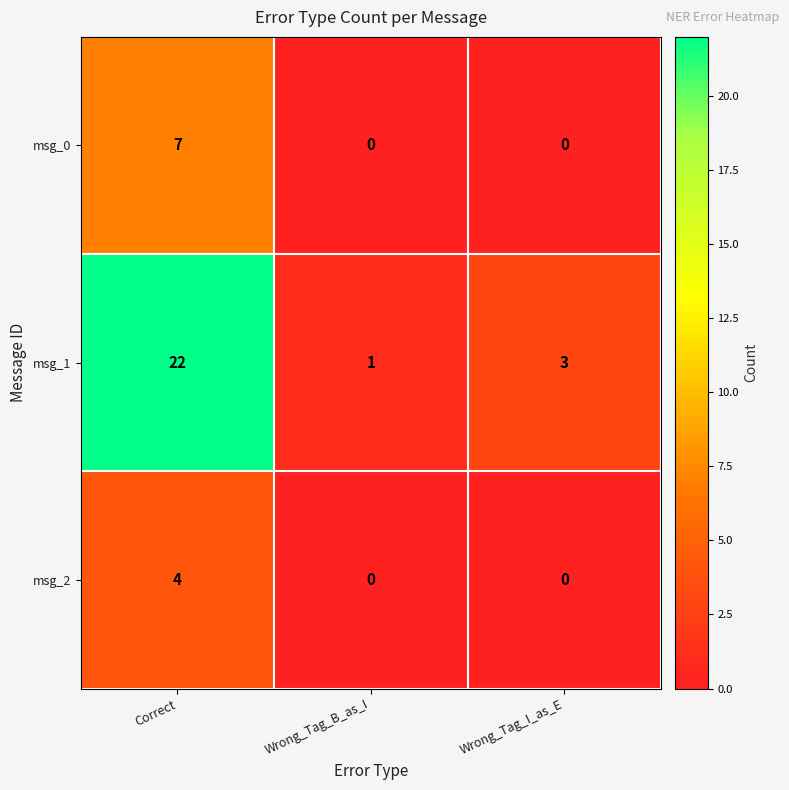

Count the msg_0 values in the range 0 to 7.

3